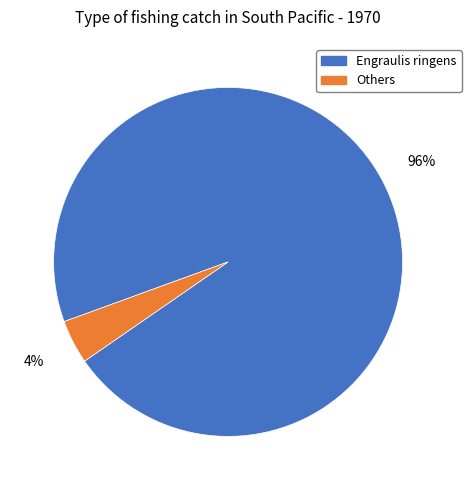

How many segments does this pie chart have?

2